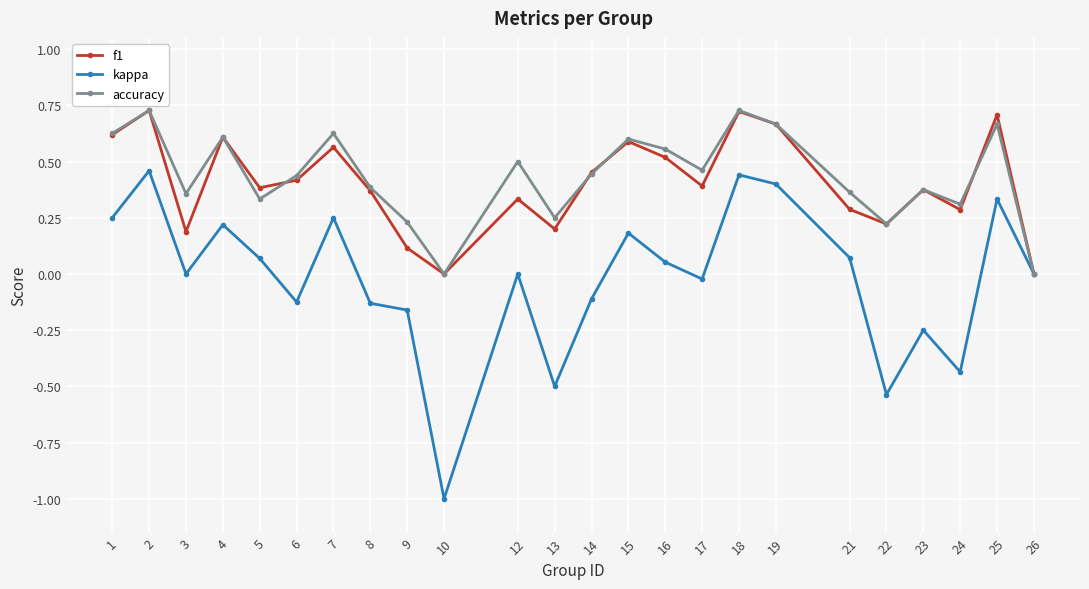

What is the total value across all series at 14?

0.8